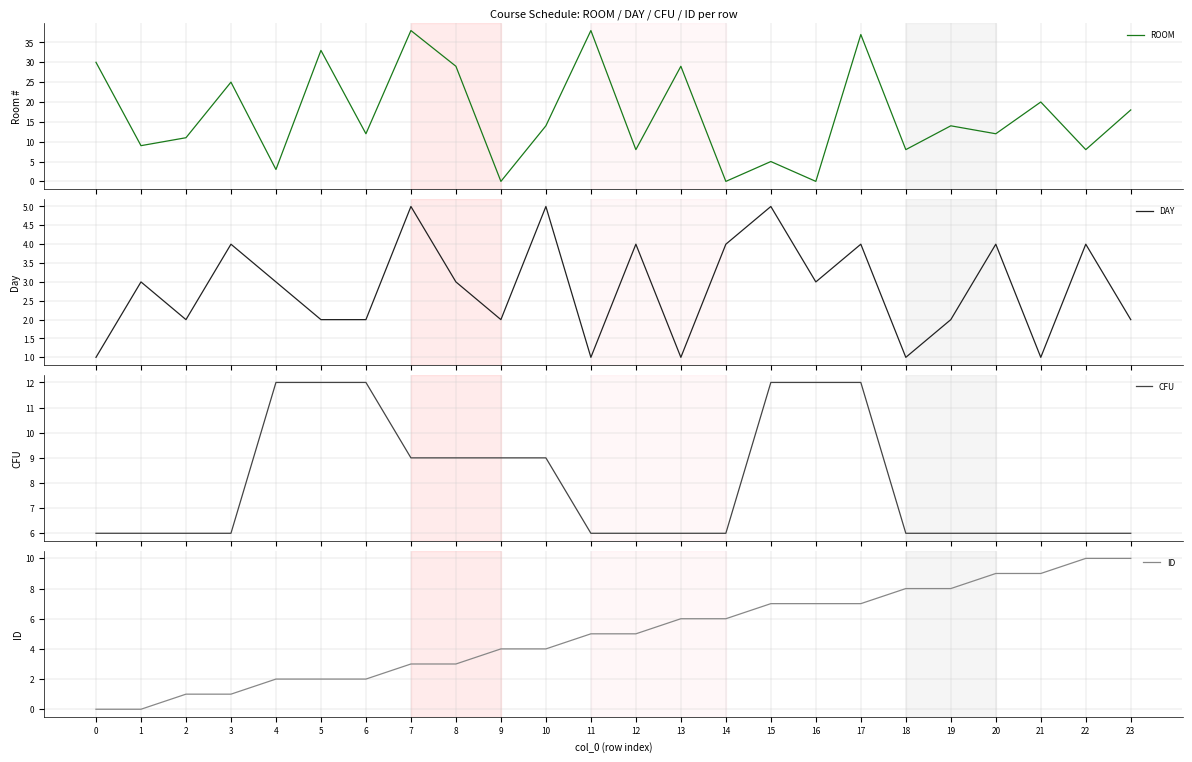

The DAY series shows 5 at 15. True or false?

True